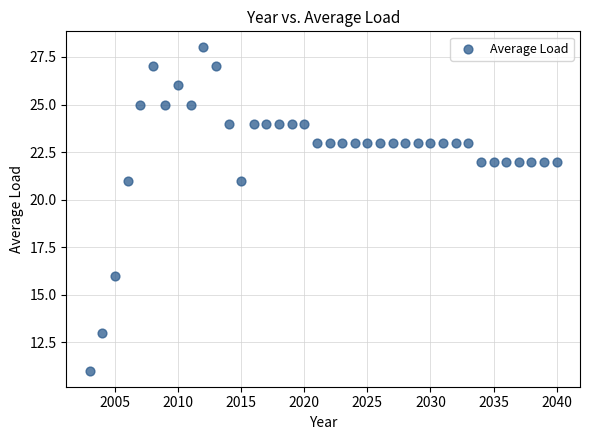

What is the range of Y values (max minus min)?

17